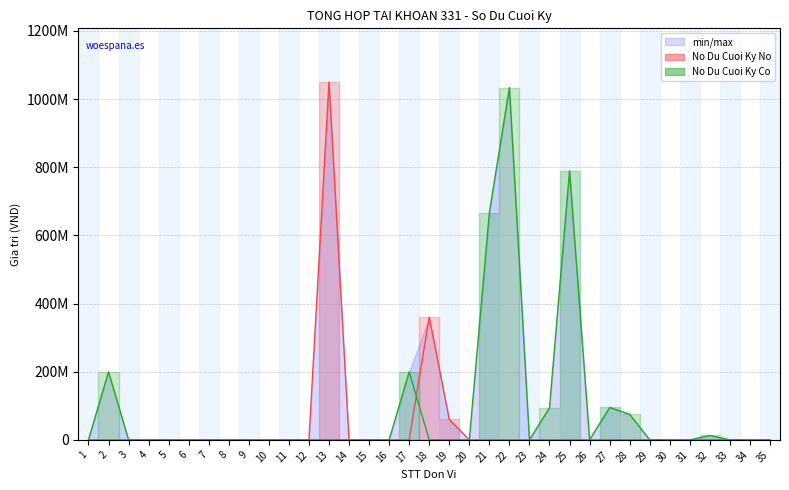

Count the number of data series in this chart.

2